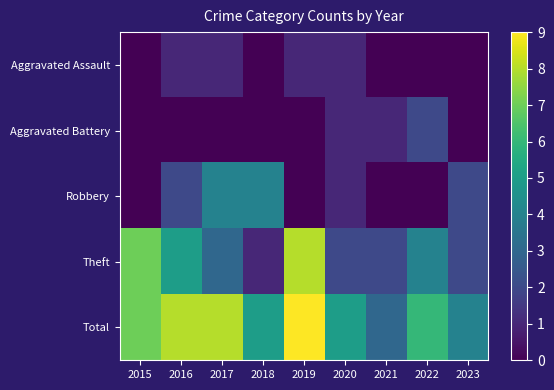

Which series has the largest total across all categories?

Total